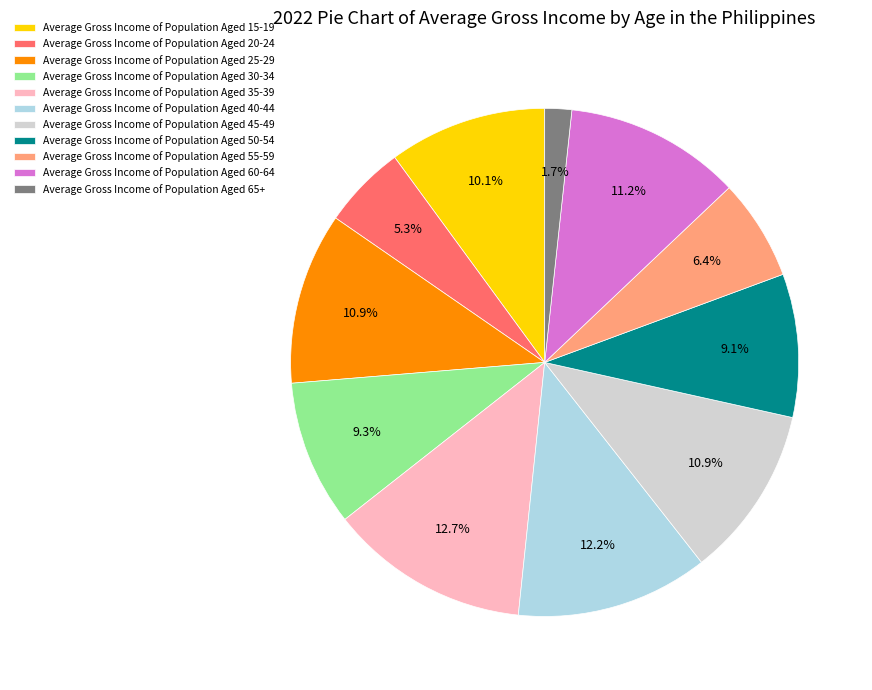

Count the number of slices in the pie.

11